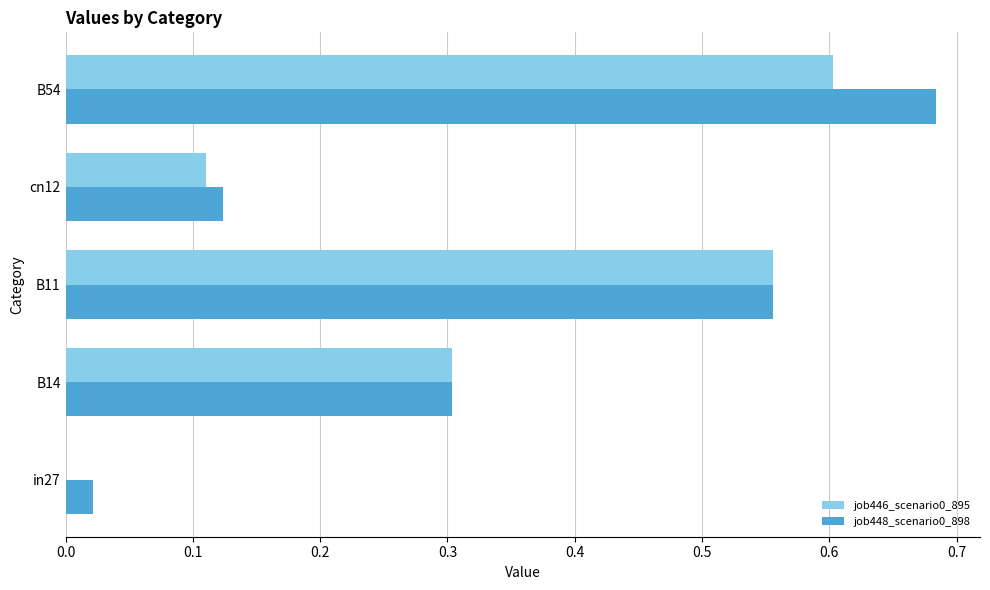

At which category is the sum across all series the highest?

B54